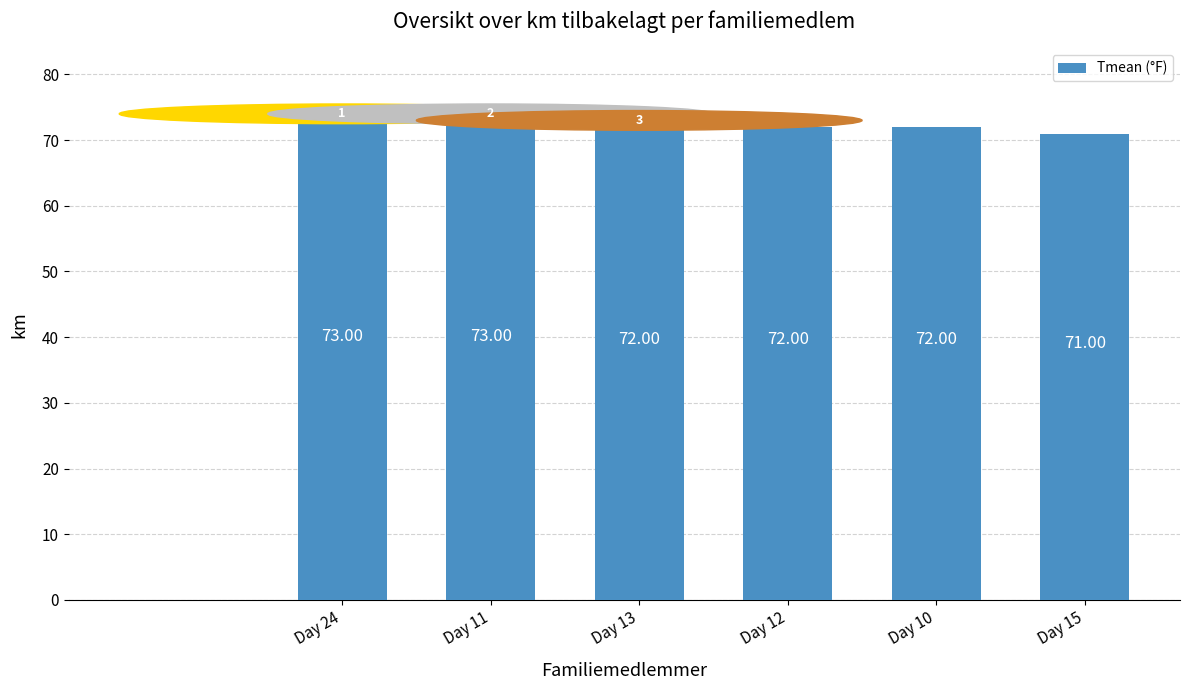

Reading left to right, extract all data points from this chart.

73	73	72	72	72	71